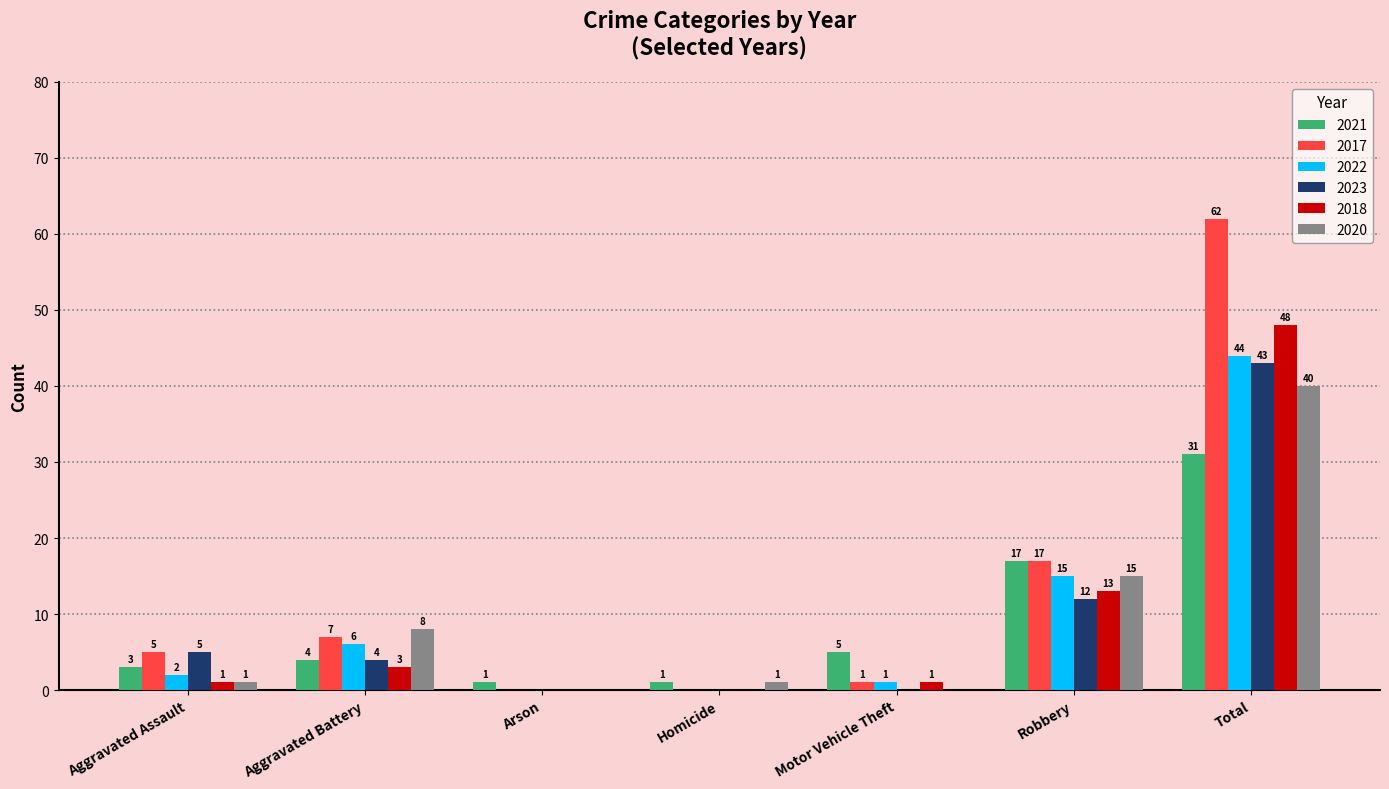

Reading left to right, list all the values displayed in this chart.

2021: Aggravated Assault=3	Aggravated Battery=4	Arson=1	Homicide=1	Motor Vehicle Theft=5	Robbery=17	Total=31
2017: Aggravated Assault=5	Aggravated Battery=7	Arson=0	Homicide=0	Motor Vehicle Theft=1	Robbery=17	Total=62
2022: Aggravated Assault=2	Aggravated Battery=6	Arson=0	Homicide=0	Motor Vehicle Theft=1	Robbery=15	Total=44
2023: Aggravated Assault=5	Aggravated Battery=4	Arson=0	Homicide=0	Motor Vehicle Theft=0	Robbery=12	Total=43
2018: Aggravated Assault=1	Aggravated Battery=3	Arson=0	Homicide=0	Motor Vehicle Theft=1	Robbery=13	Total=48
2020: Aggravated Assault=1	Aggravated Battery=8	Arson=0	Homicide=1	Motor Vehicle Theft=0	Robbery=15	Total=40